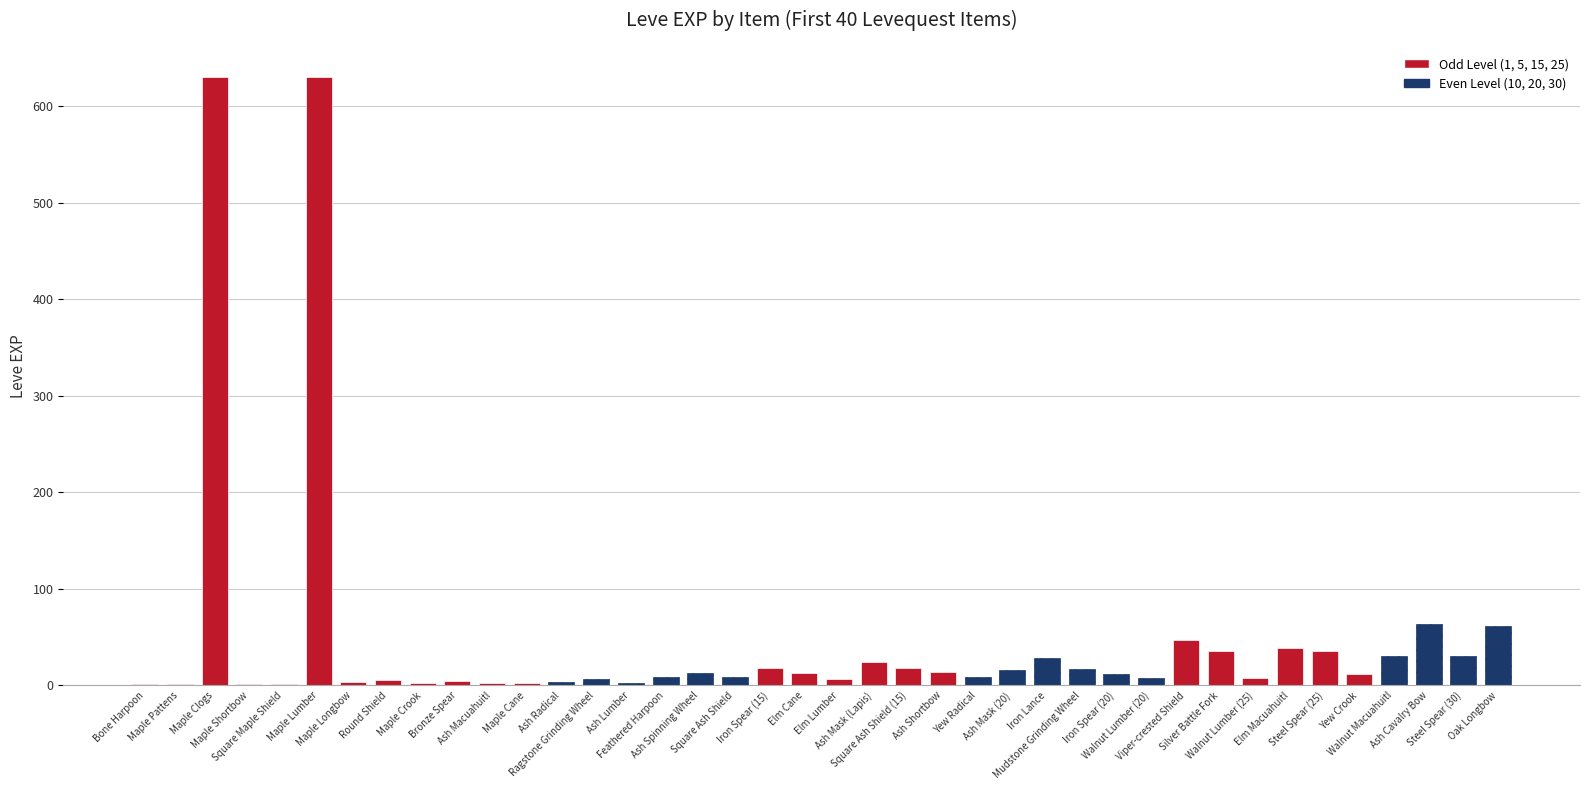

What is the label of the 37th bar from the right?

Maple Shortbow